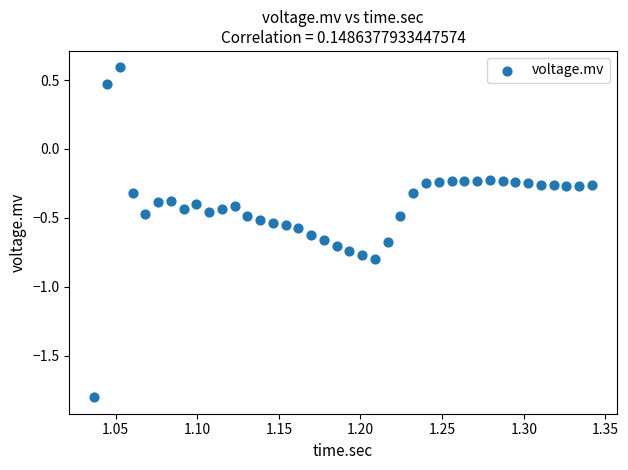

What is the range of Y values (max minus min)?

2.4